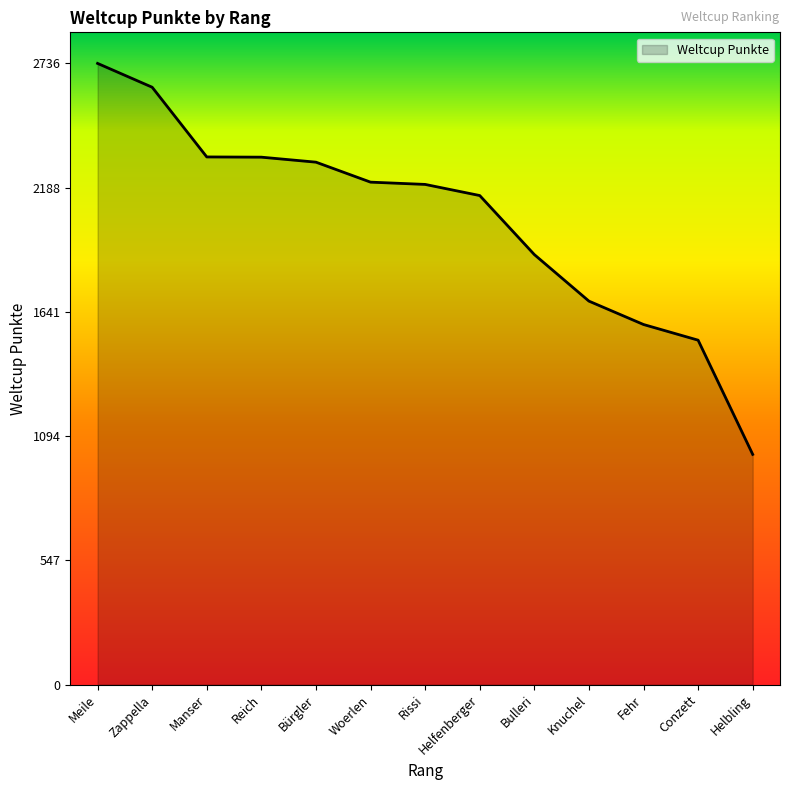

What is the sum of all values?

26585